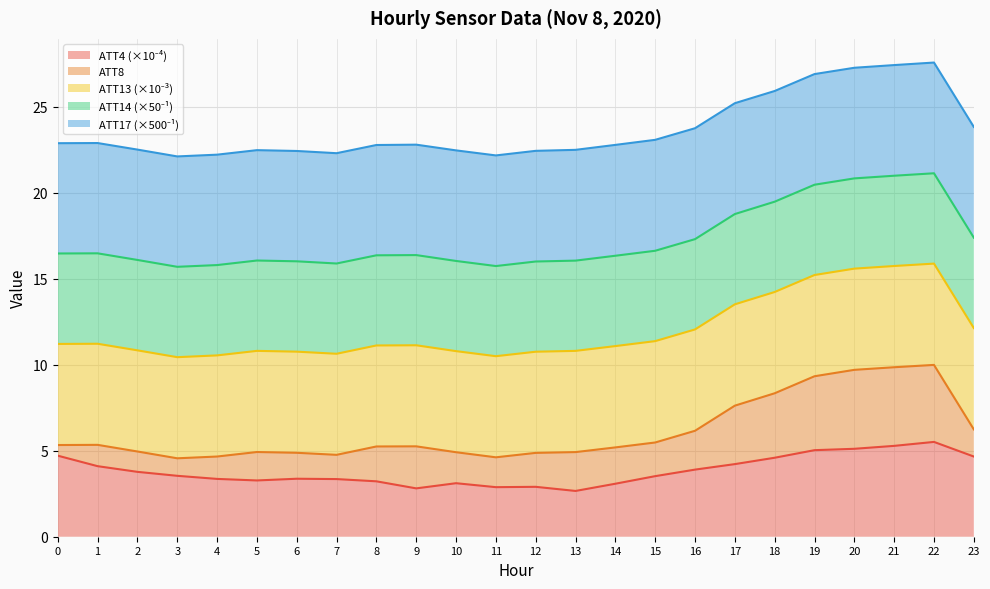

Which category has the lowest value across all series?

13